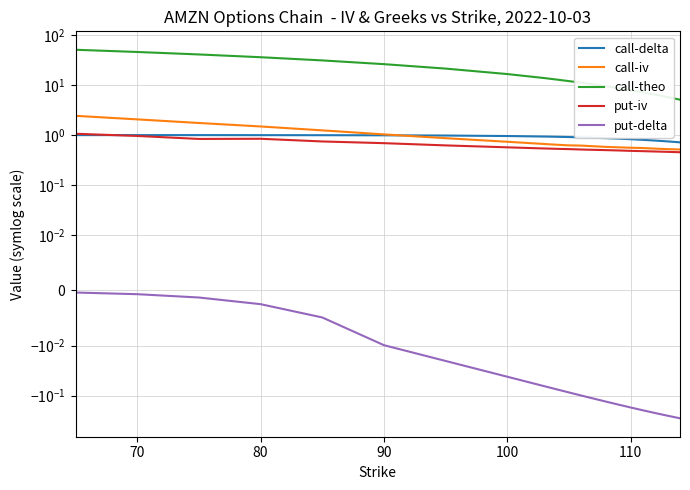

Does the chart display data point markers on the line(s)?

No